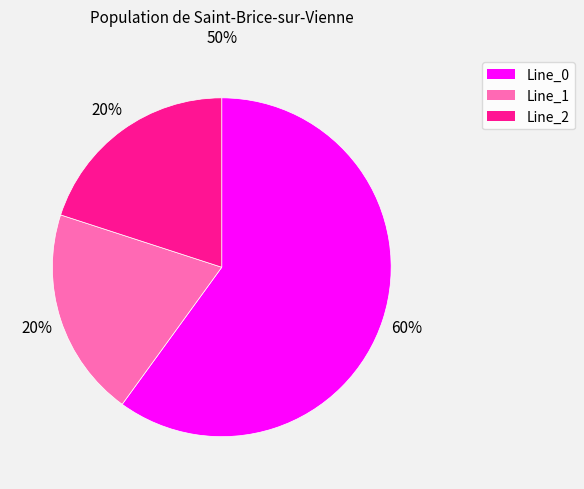

Does Line_0 account for over 50% of the chart?

Yes